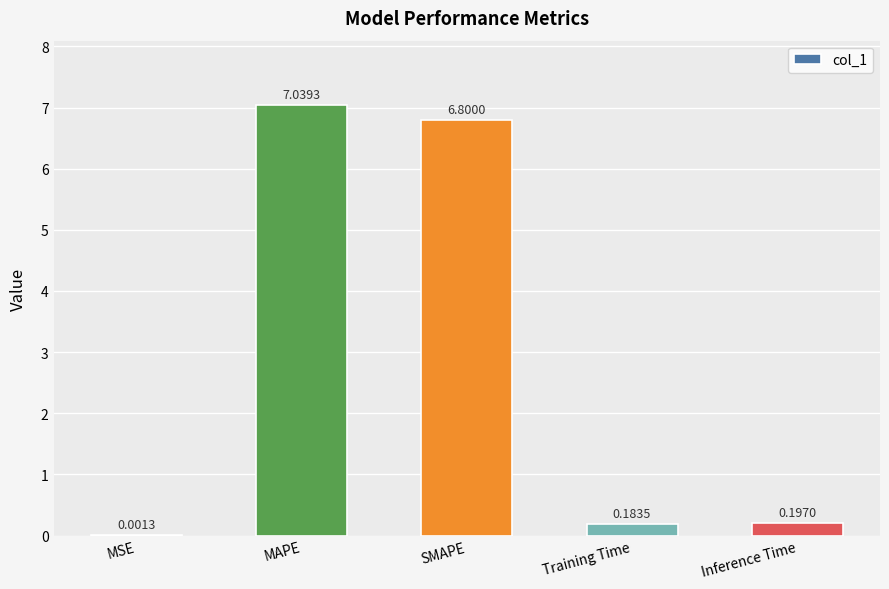

Between MAPE and Inference Time, which is larger?

MAPE